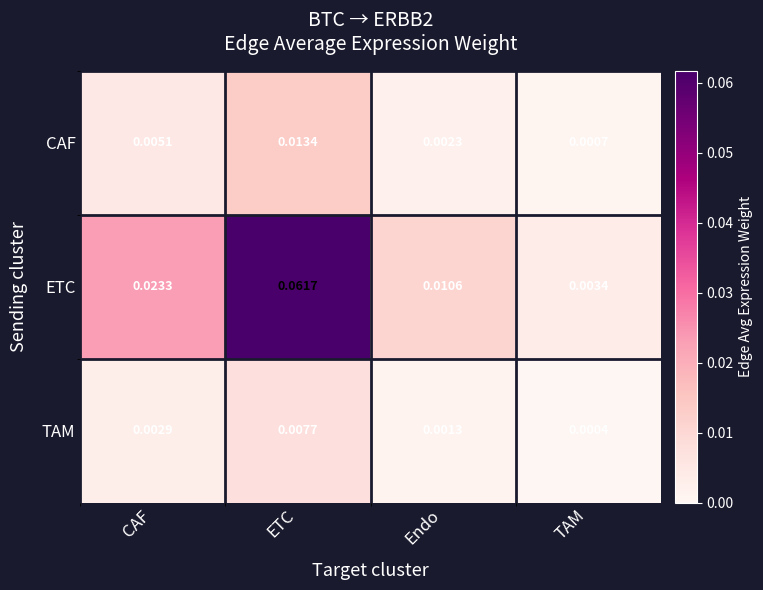

At which label does TAM reach its peak?

ETC